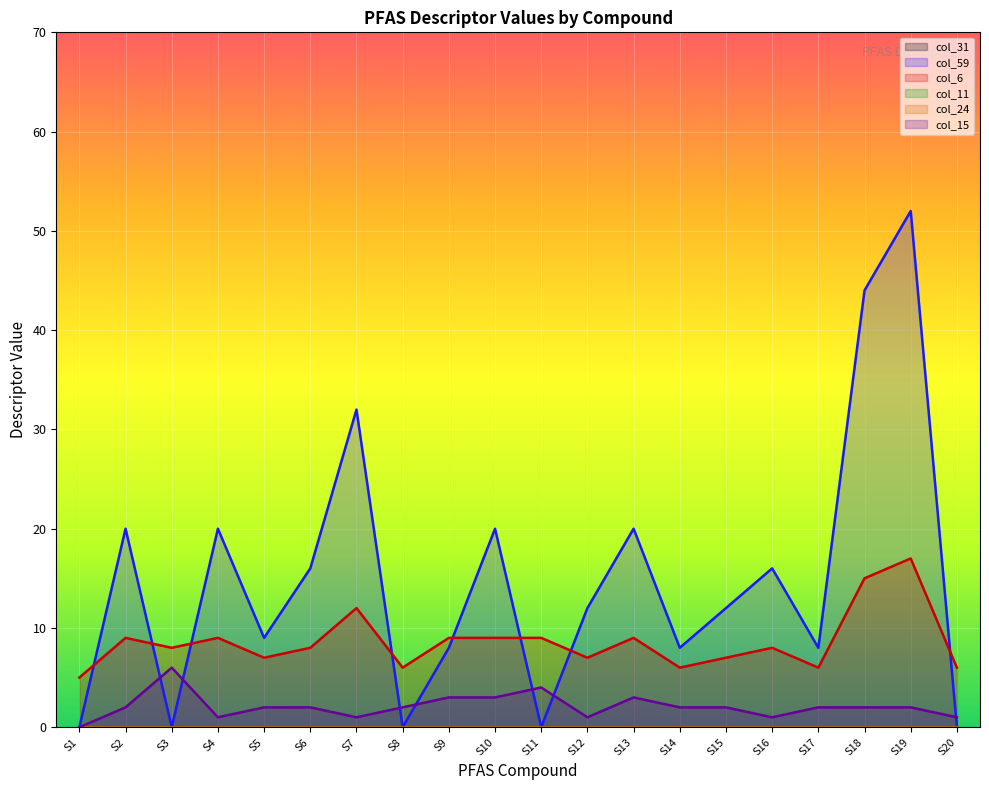

What is the value of the col_6 point at the 5th from the left?

7